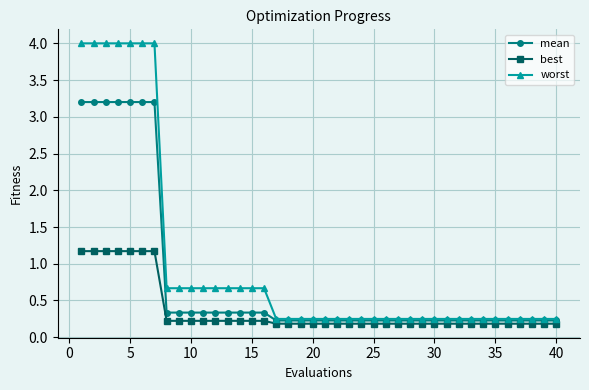

At how many categories does at least one series exceed 0?

40